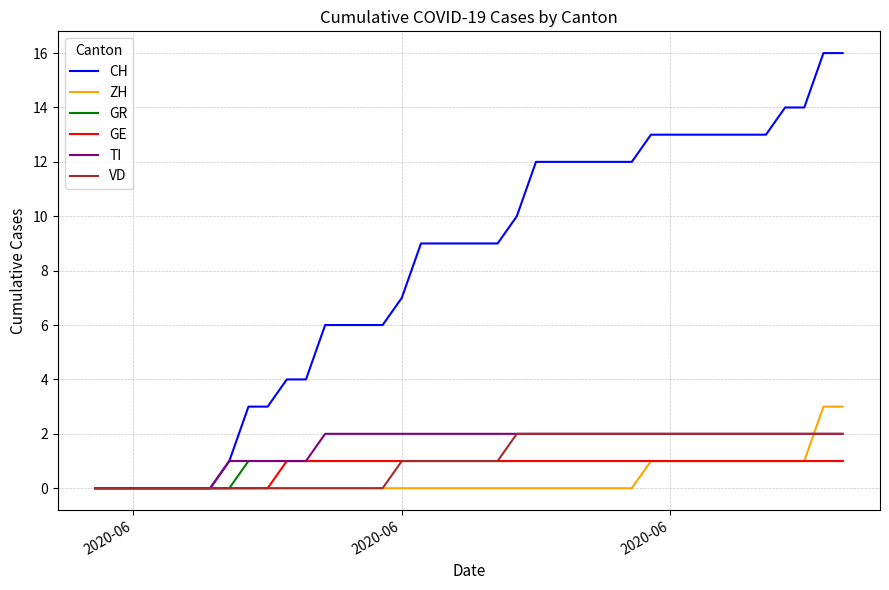

Which series has the largest total across all categories?

CH